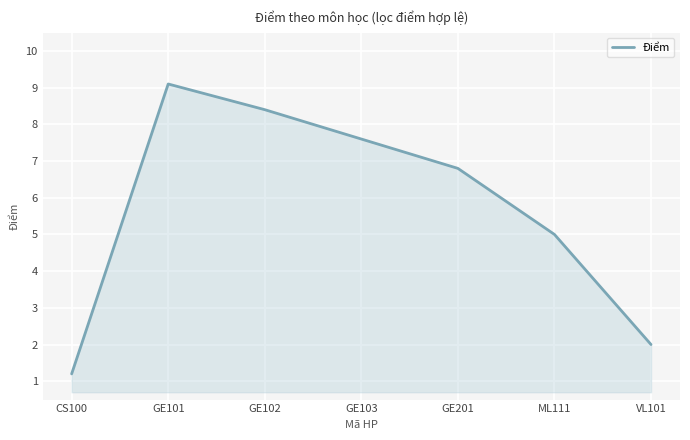

How many values are below 6?

3